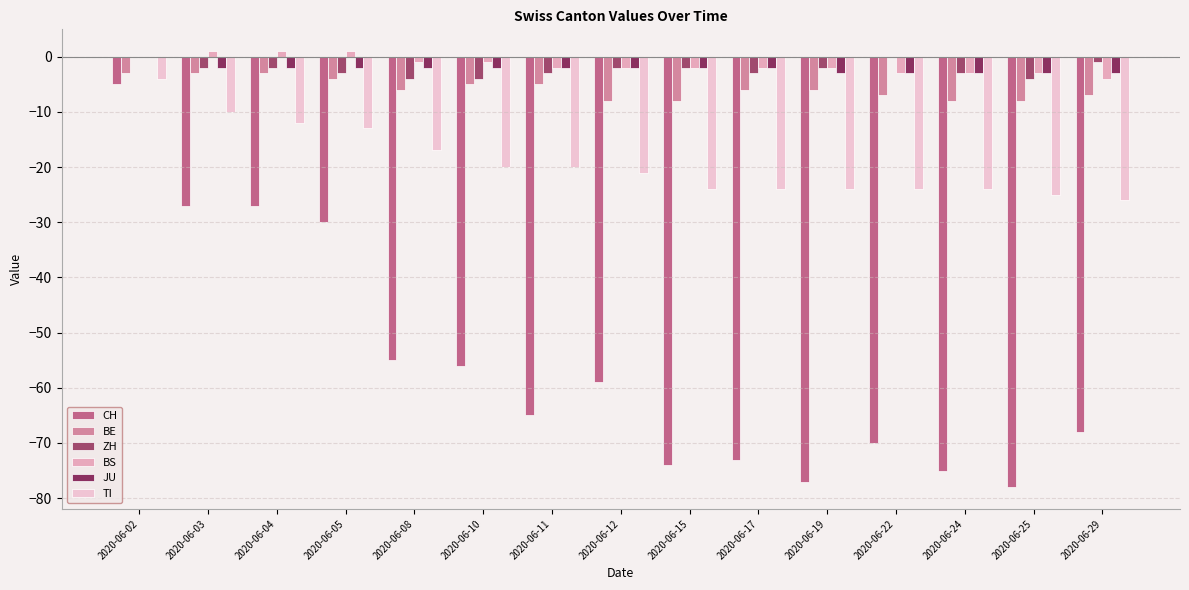

Which series has the widest spread of values?

CH